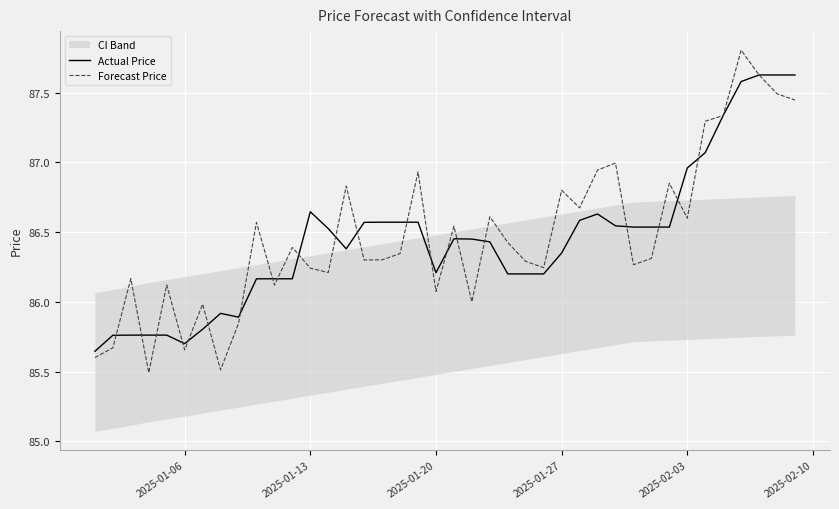

True or false: Actual Price has a value of 85.7 at 2025-01-06.

True